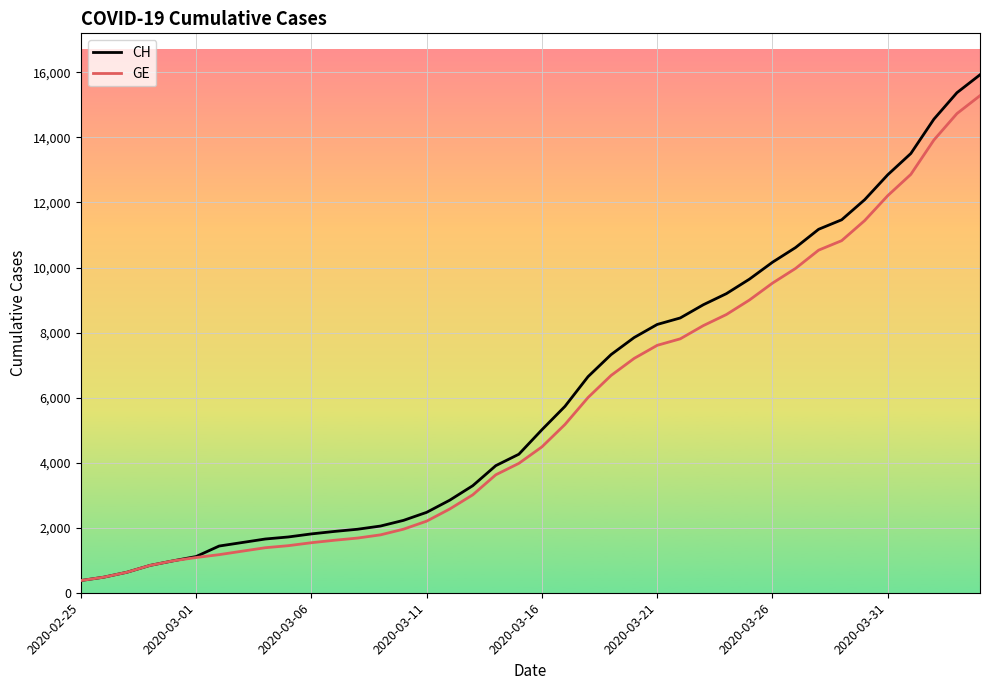

What is the greatest value displayed?

15926